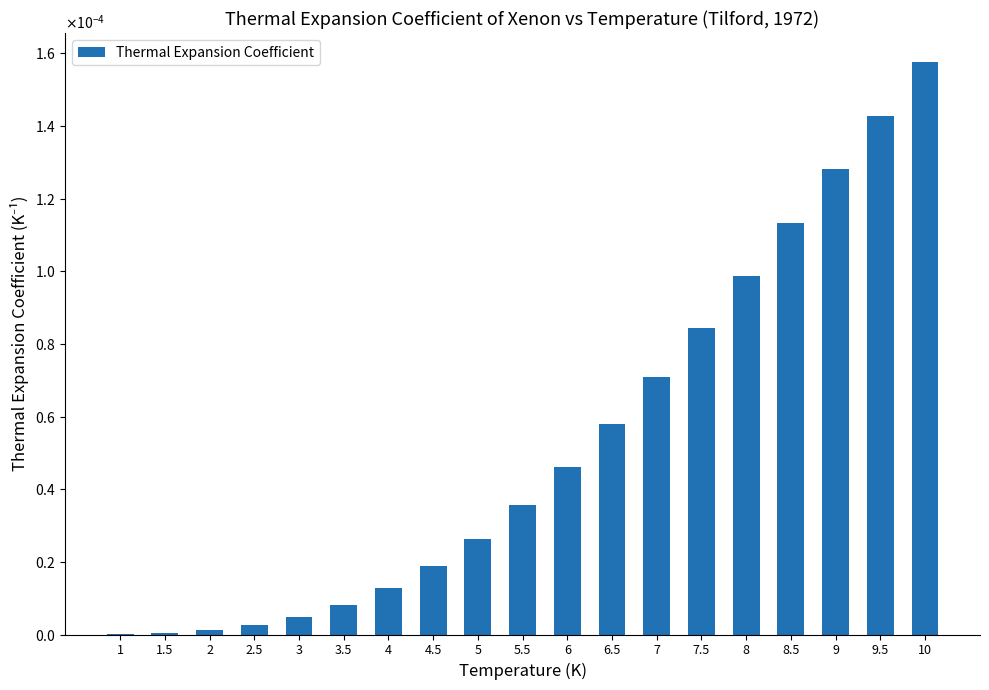

What is the label of the 17th bar from the left?

9